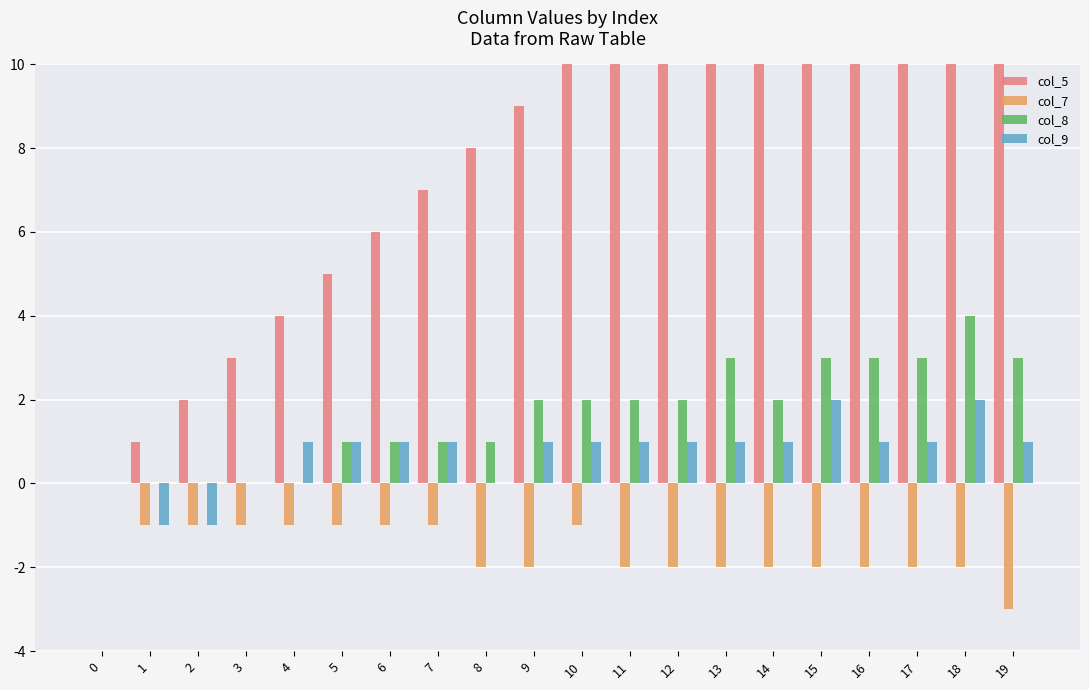

What is the lowest value of the col_7 series?

-3